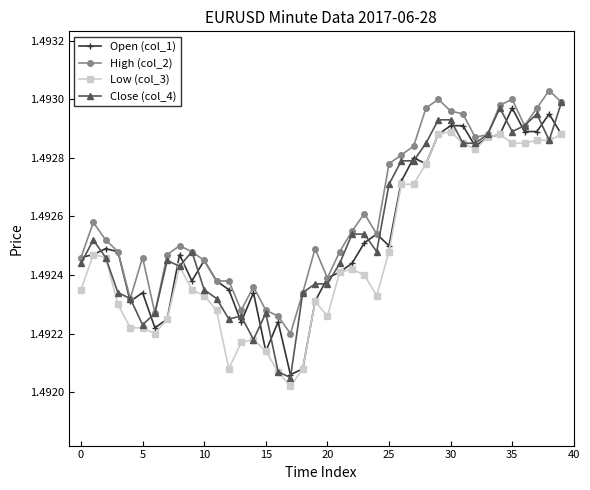

At how many categories does at least one series exceed 1?

40